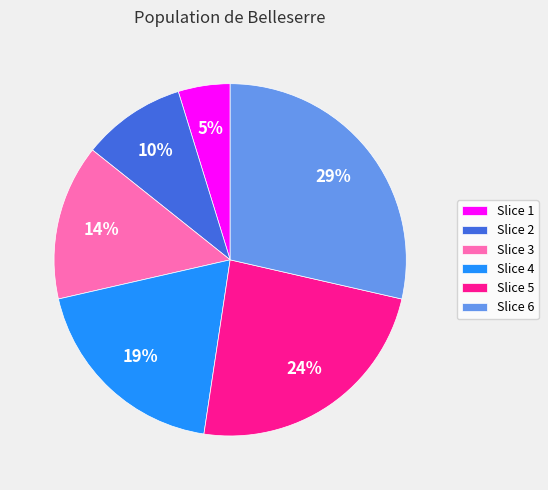

Is there a majority slice in this chart?

No